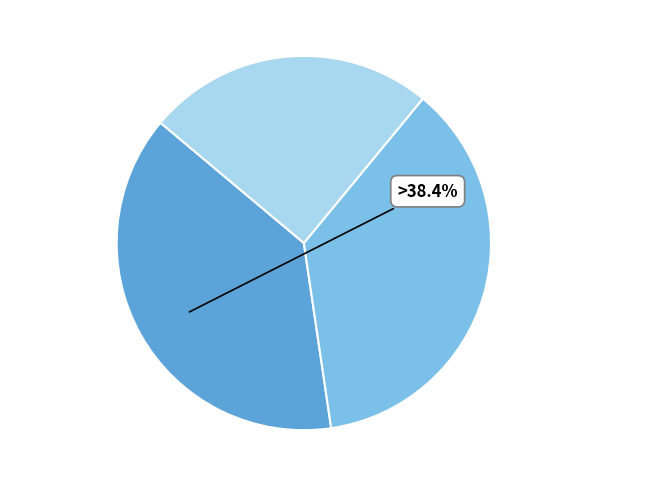

The 咏西湖十洲 芳草洲 slice represents 48% of the pie. True or false?

False